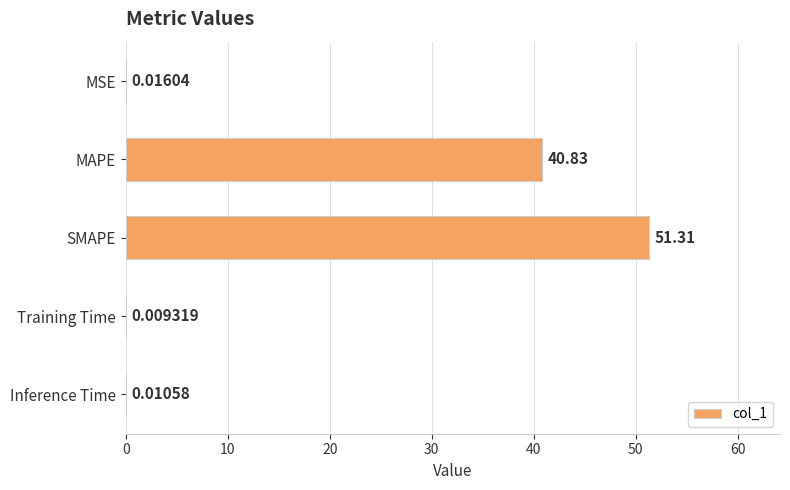

What is the sum of the values at Training Time and MAPE?

40.8